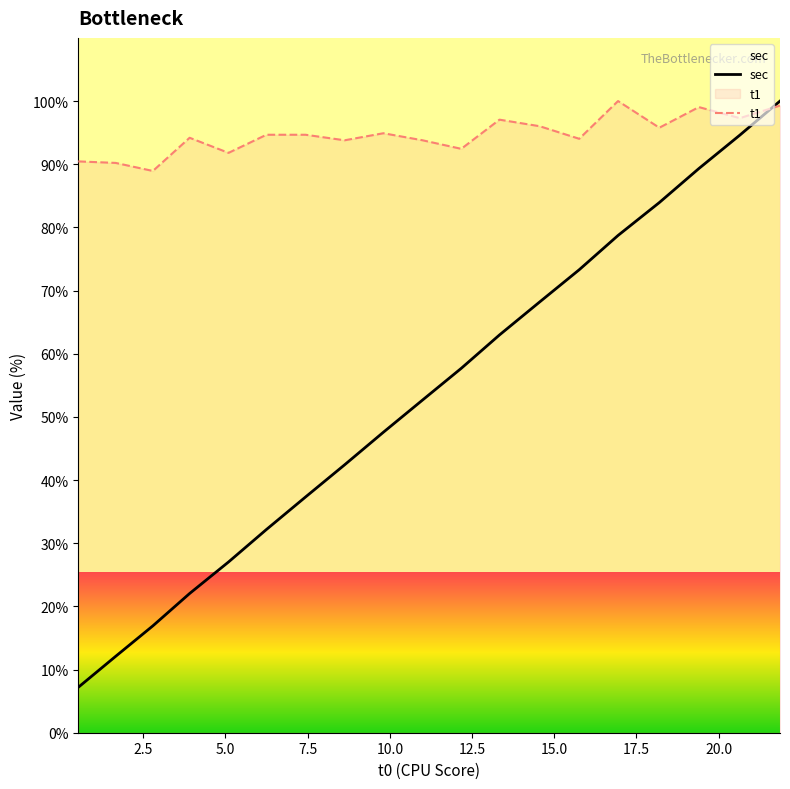

Which series has the largest range (max minus min)?

sec